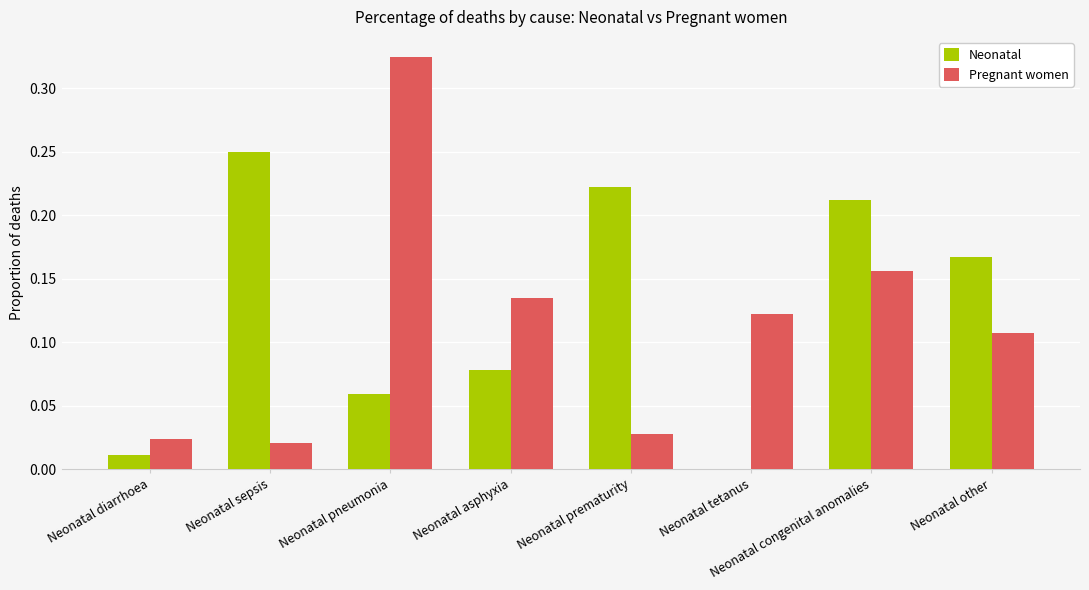

True or false: Pregnant women has a value of 0.0 at Neonatal sepsis.

True